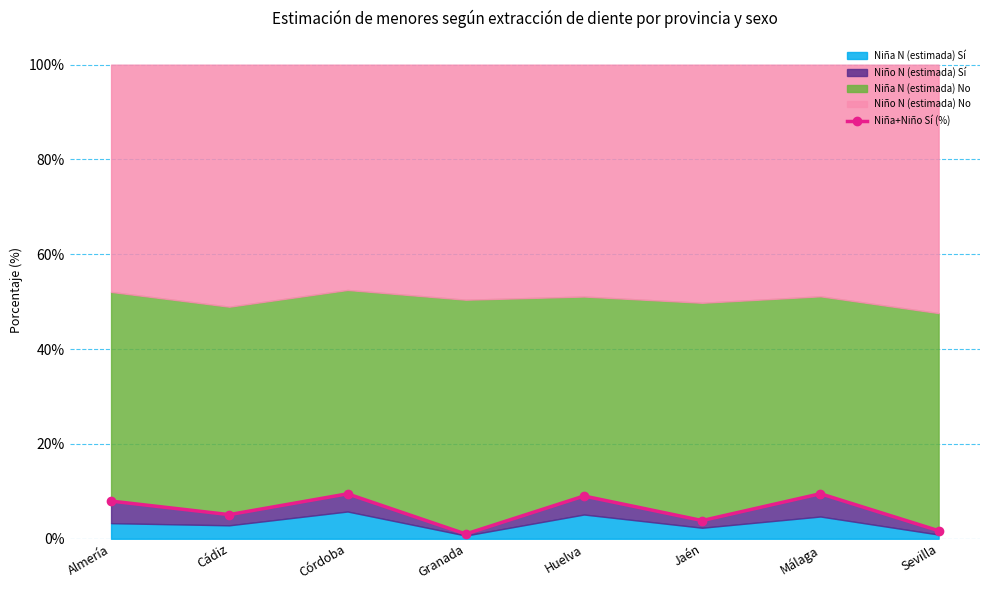

List the labels in order of value, largest first.

Málaga, Córdoba, Huelva, Almería, Cádiz, Jaén, Sevilla, Granada